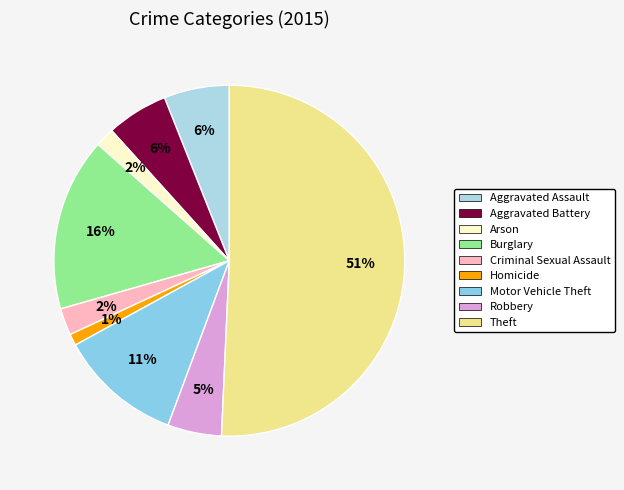

Count the number of slices in the pie.

9